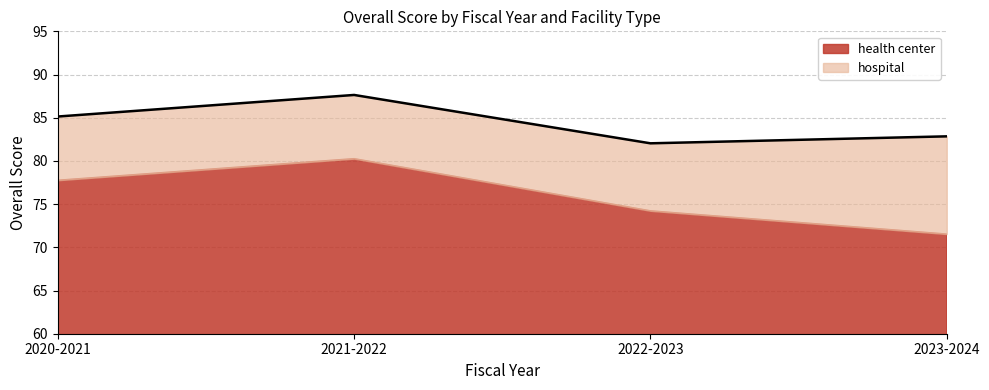

Does the chart have visible grid lines?

Yes